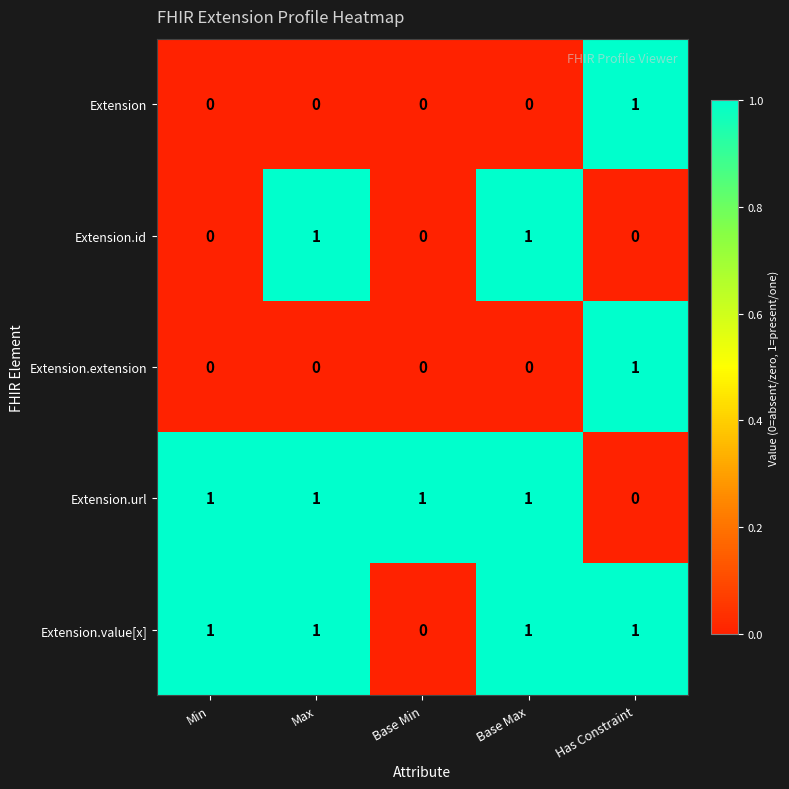

True or false: Extension.value[x] has a value of 1 at Base Min.

False